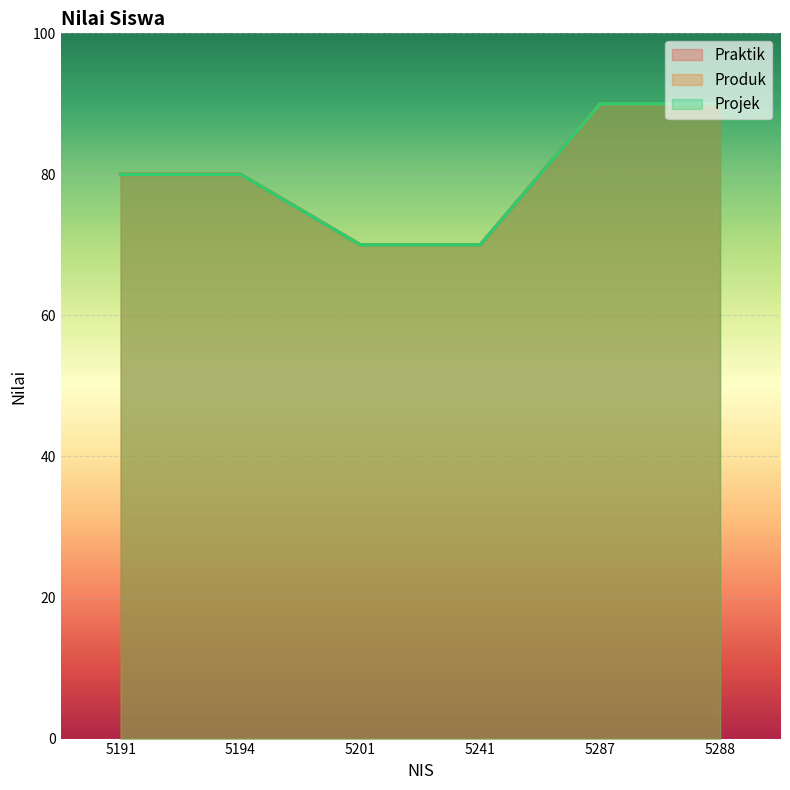

Which category has the lowest value in the Produk series?

5201